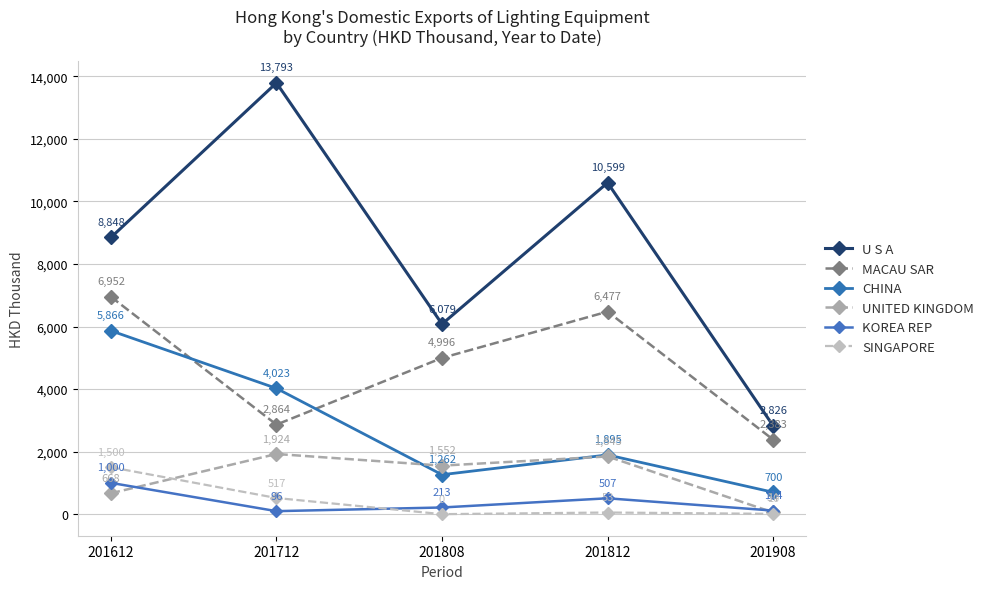

What is the minimum value for U S A?

2826.1